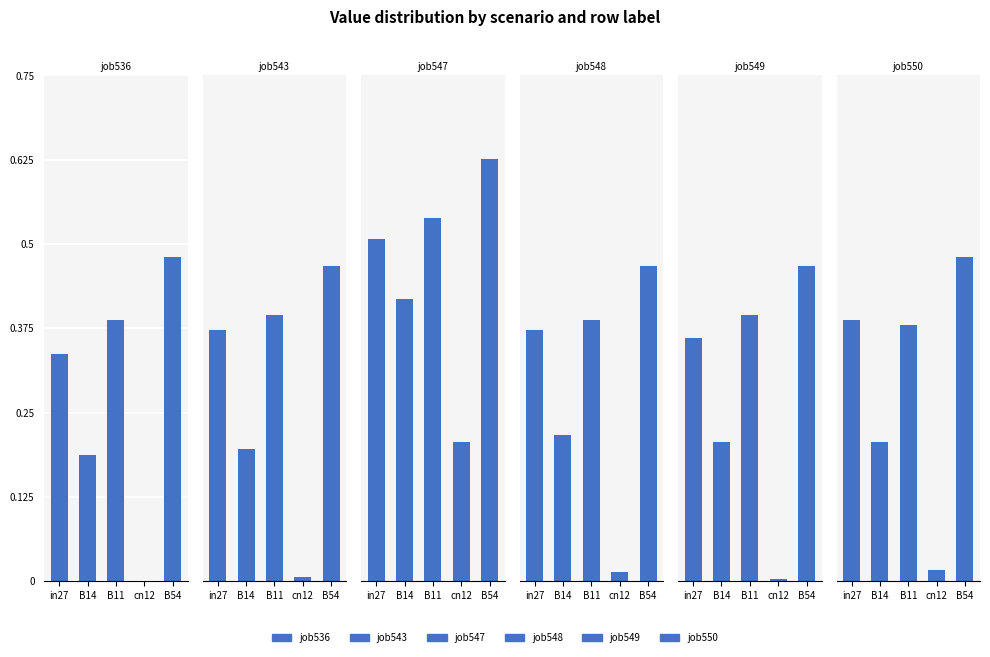

Which category has the highest value in the job547 series?

B54